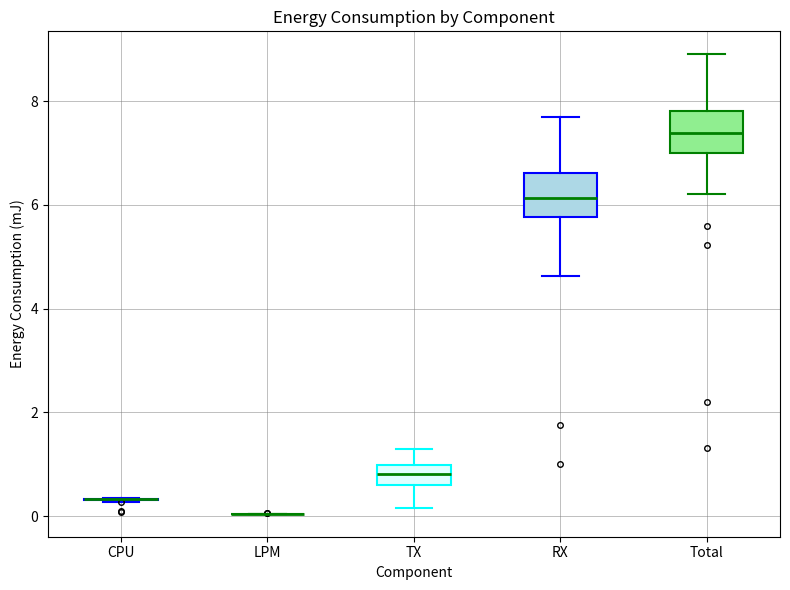

Where is the upper edge of the box for RX on the y-axis? The values are not printed on the chart, so give them approximately, as read against the axis.

6.6